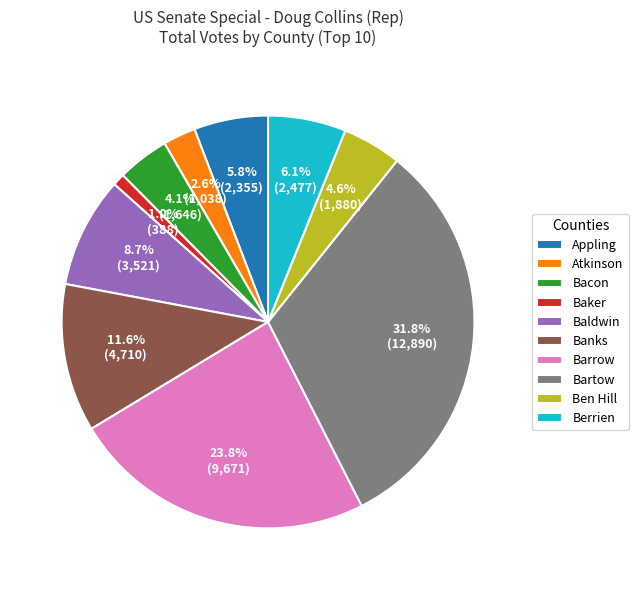

Count the number of slices in the pie.

10